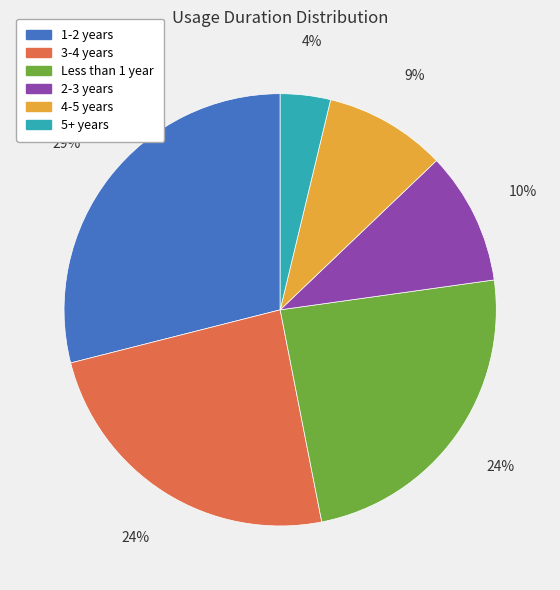

How many segments does this pie chart have?

6